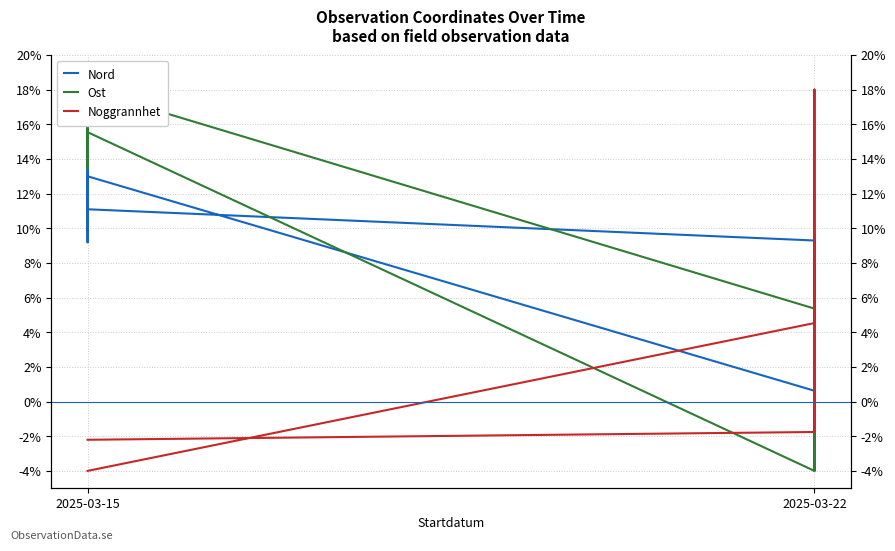

What is the sum of all Ost values?

170.2